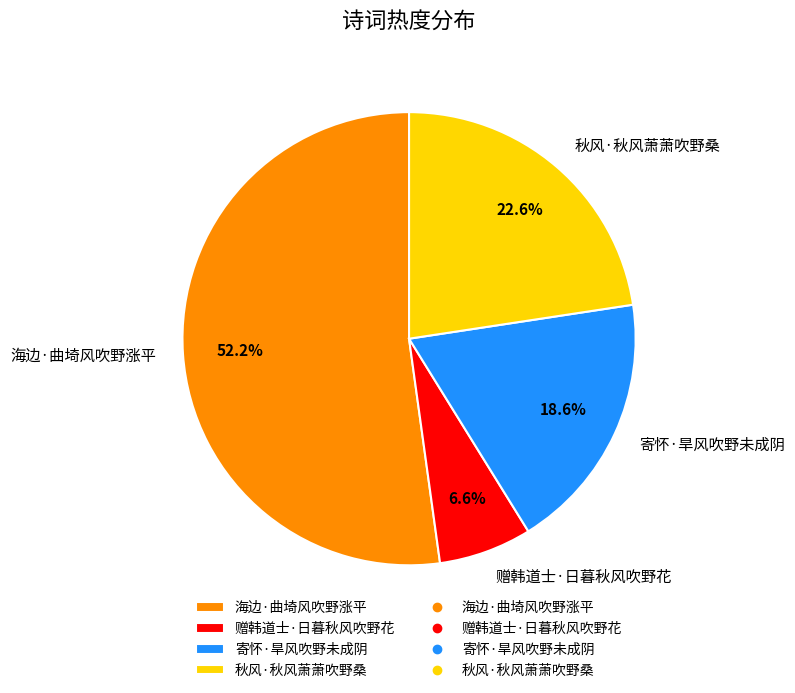

Approximately how many times larger is the value at 海边·曲埼风吹野涨平 compared to 赠韩道士·日暮秋风吹野花?

7.9